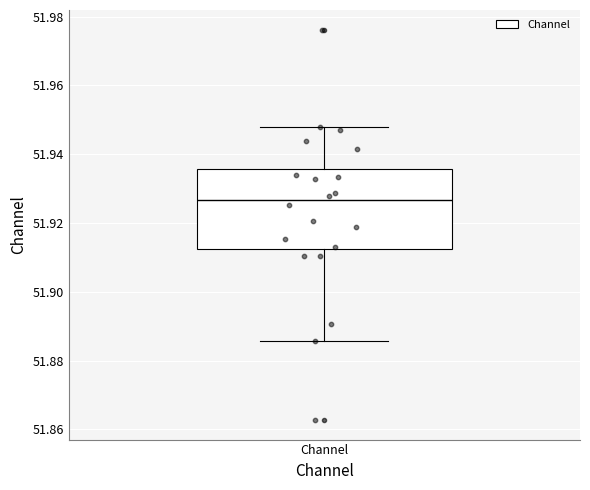

Where is the upper edge of the box for Channel on the y-axis? The values are not printed on the chart, so give them approximately, as read against the axis.

51.936